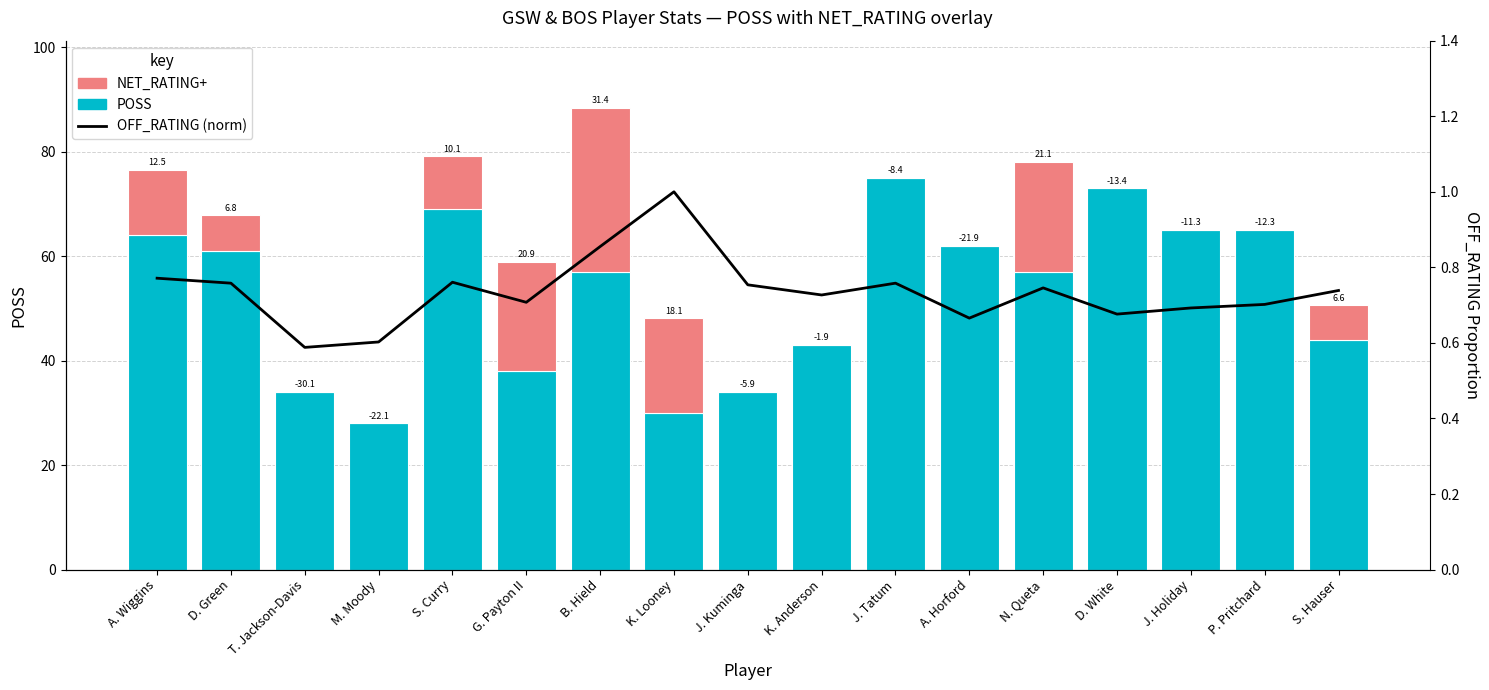

True or false: POSS has a value of 32.3 at A. Horford.

False